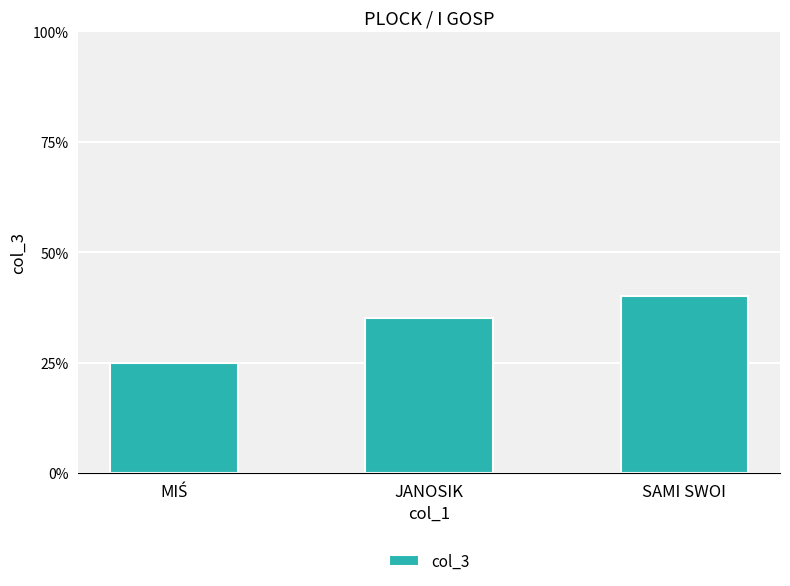

What is the label of the 2nd bar from the right?

JANOSIK